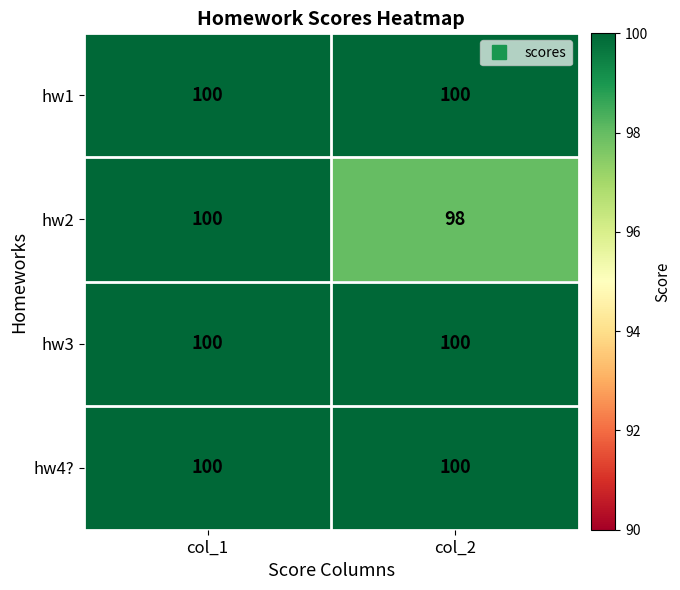

Between col_1 and col_2, which series saw the biggest shift?

hw2